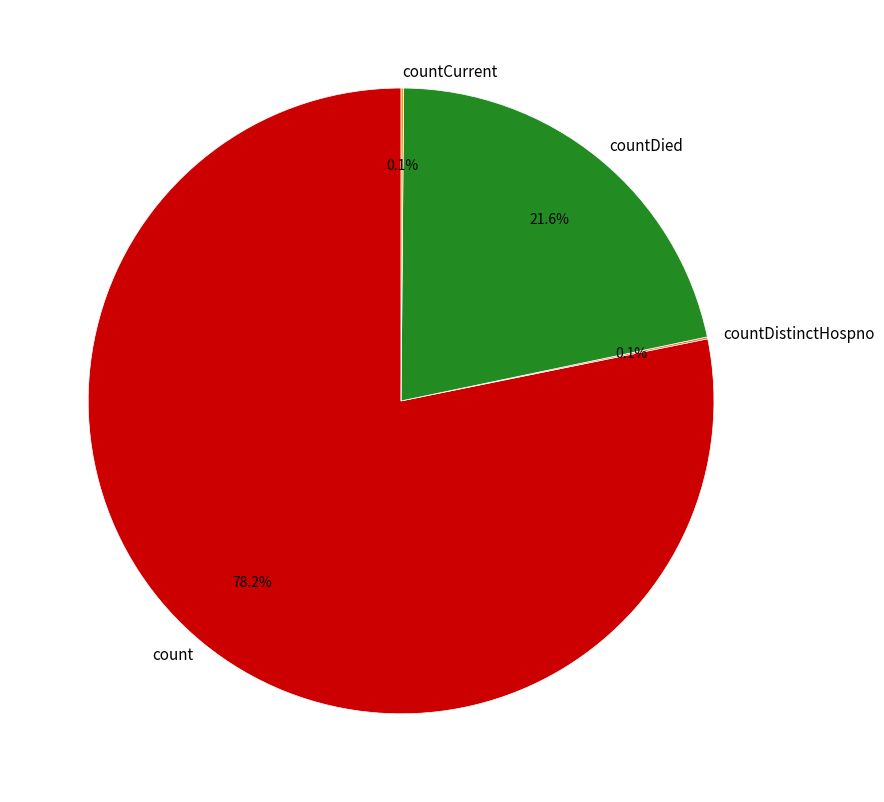

What is the largest slice in the pie chart?

count